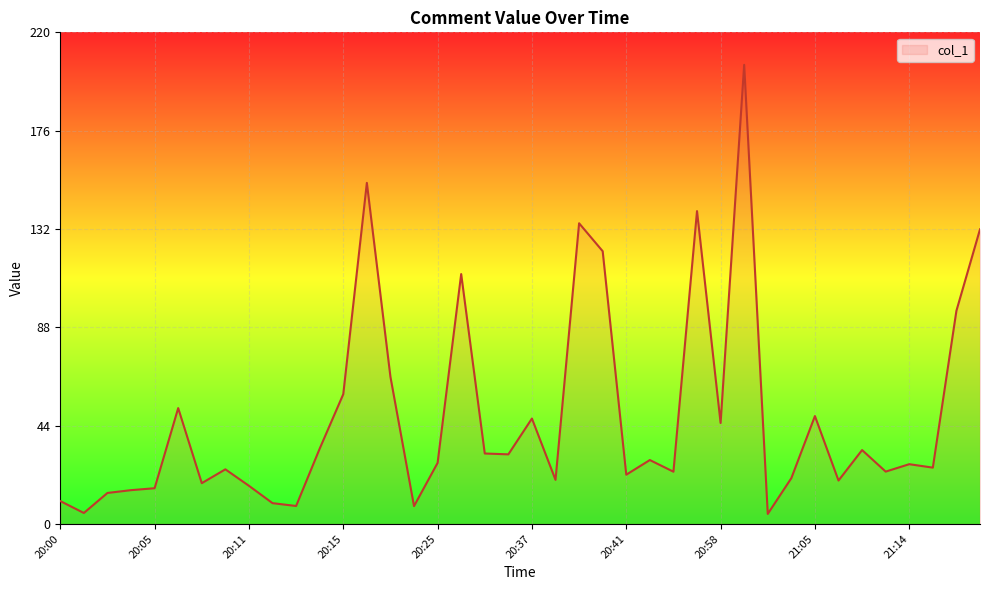

What is the smallest value displayed?

4.5